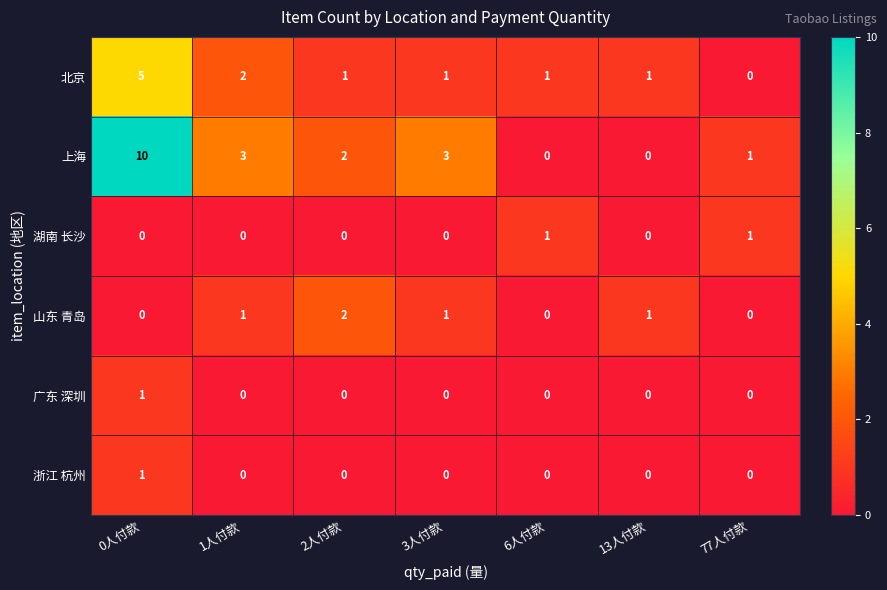

Which series has the widest spread of values?

上海